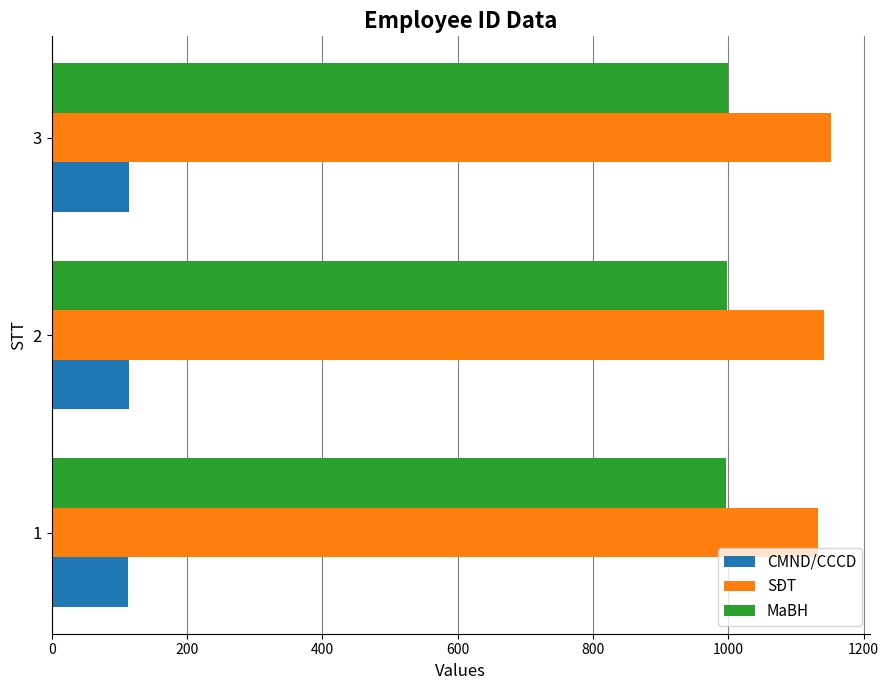

Which category has the highest value across all series?

3